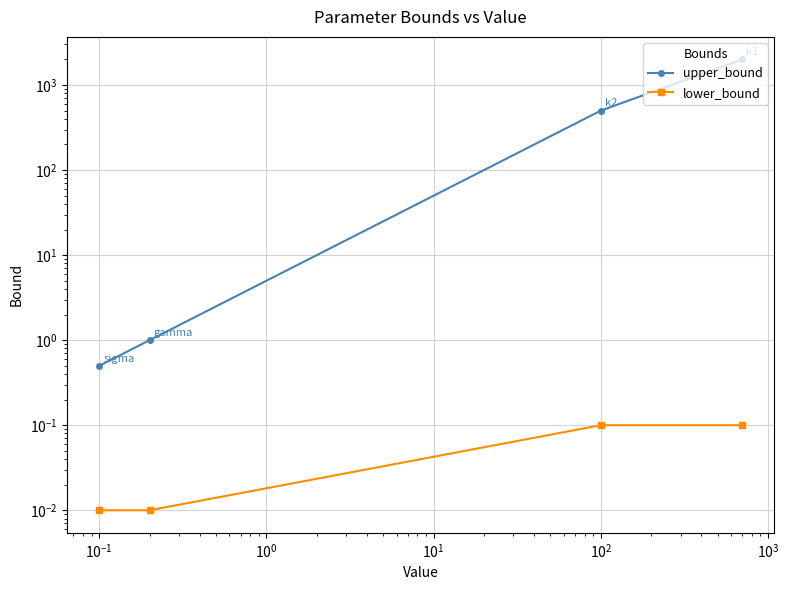

True or false: lower_bound and upper_bound cross at least once.

False